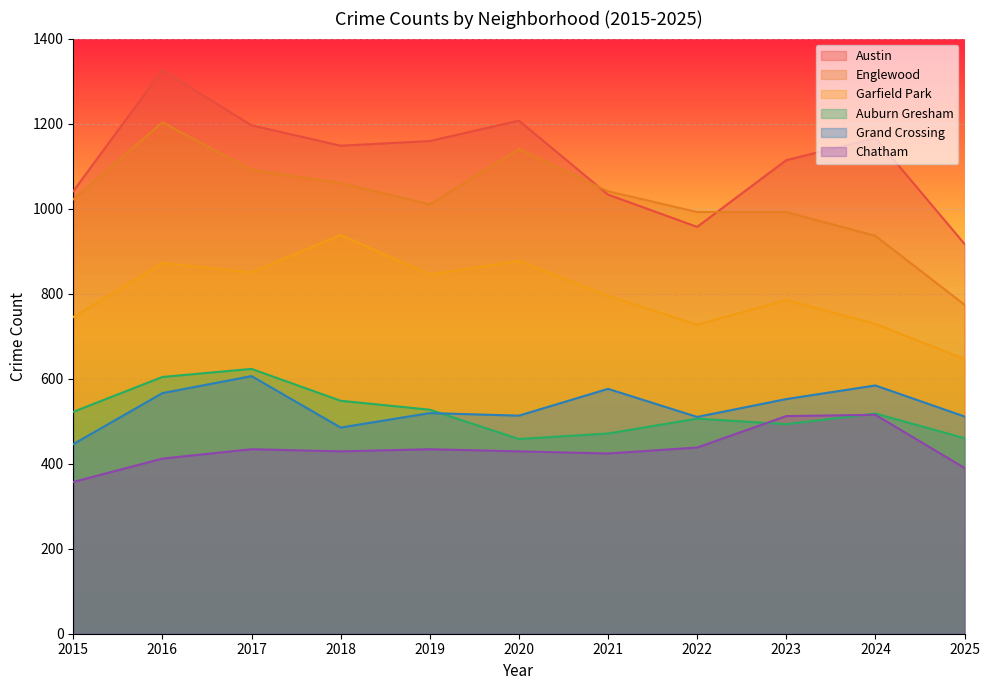

True or false: Chatham and Englewood cross at least once.

False